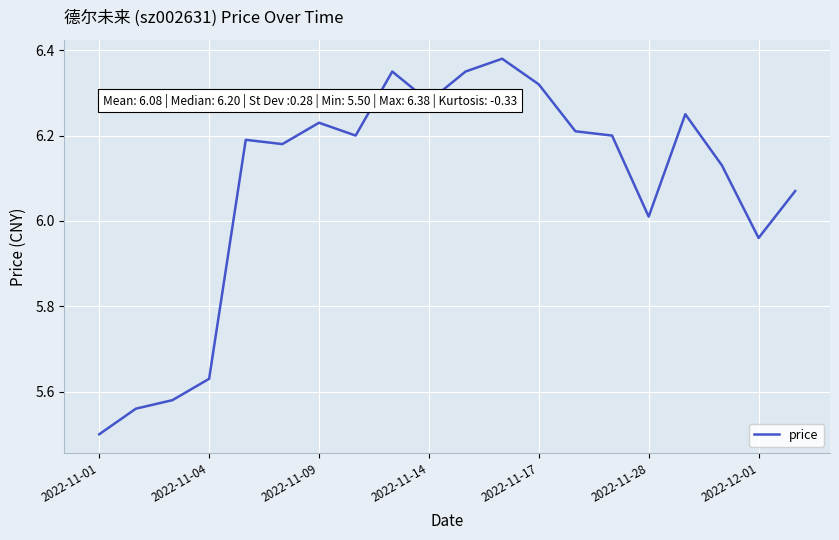

What is the difference between the maximum and minimum values?

0.9